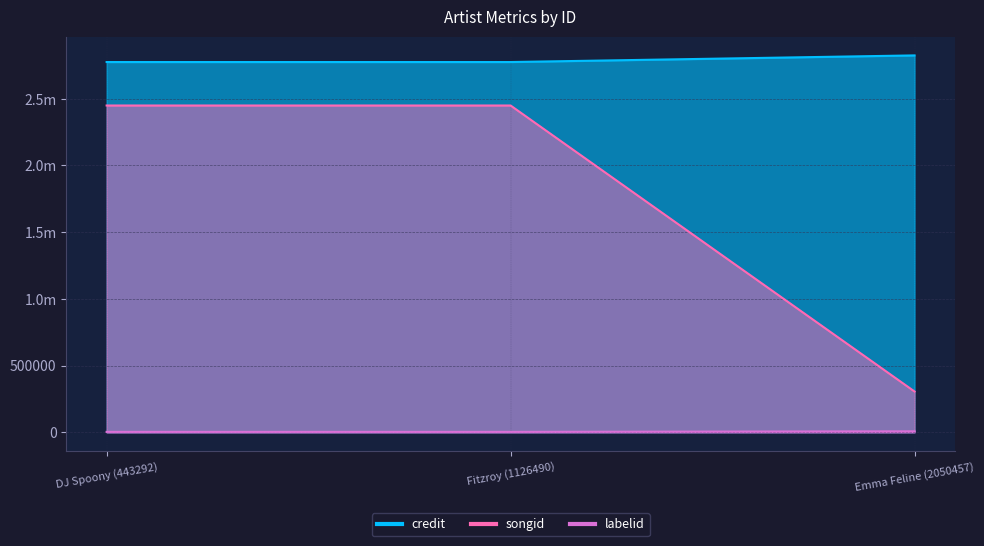

List the labels in order of credit value, largest first.

Emma Feline (2050457), DJ Spoony (443292), Fitzroy (1126490)